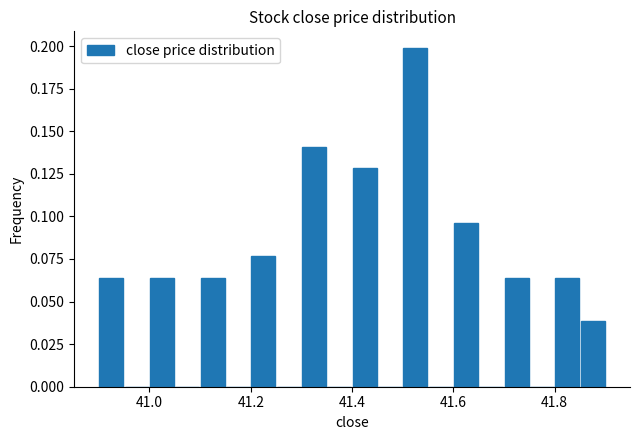

Read against the x-axis, roughly where is the centre of the tallest bar?

41.52